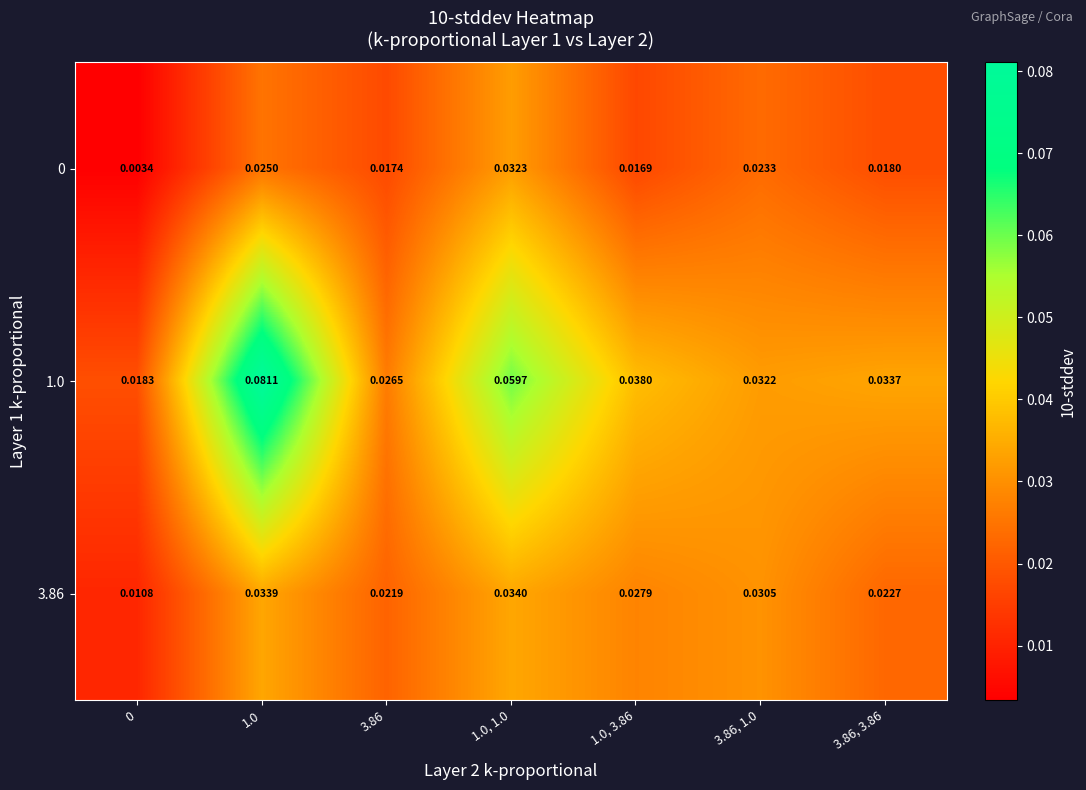

Is the value of 3.86 at 1.0, 3.86 greater than the value of 1.0 at 3.86, 3.86?

No